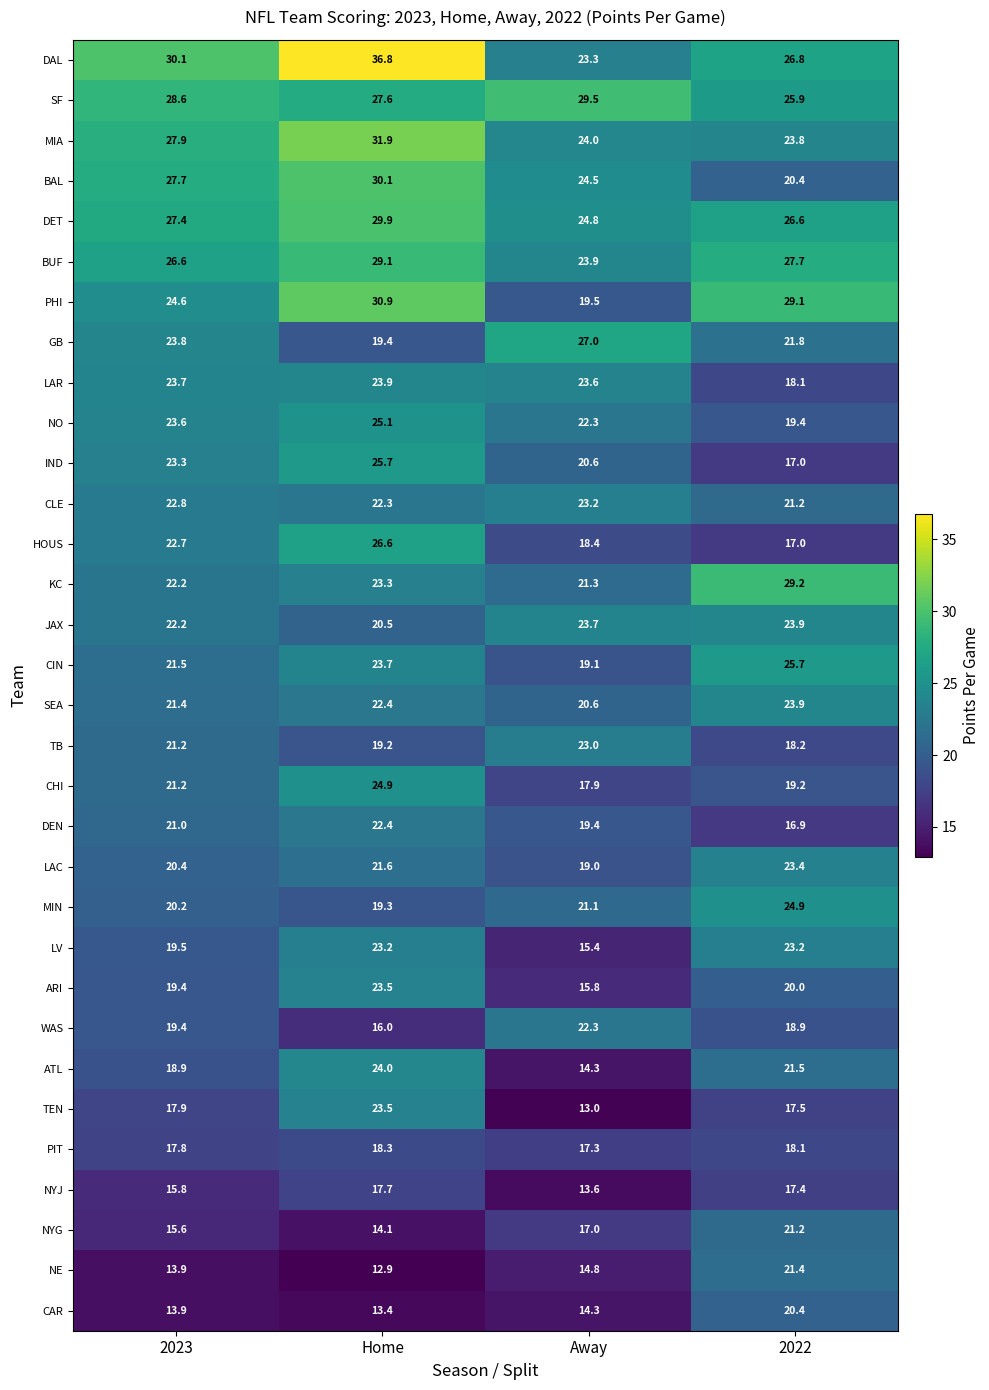

The TB series shows 5.0 at 2023. True or false?

False